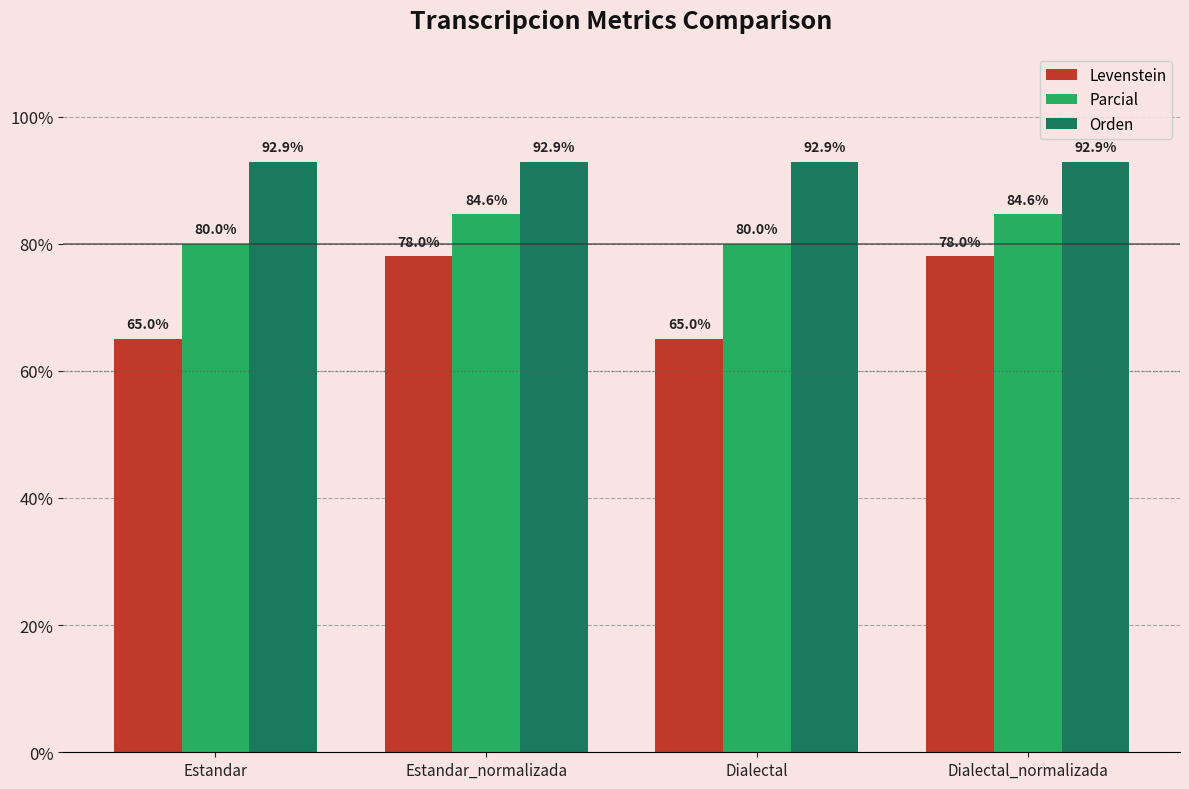

What is the value of the Parcial bar at the 4th from the left?

84.6